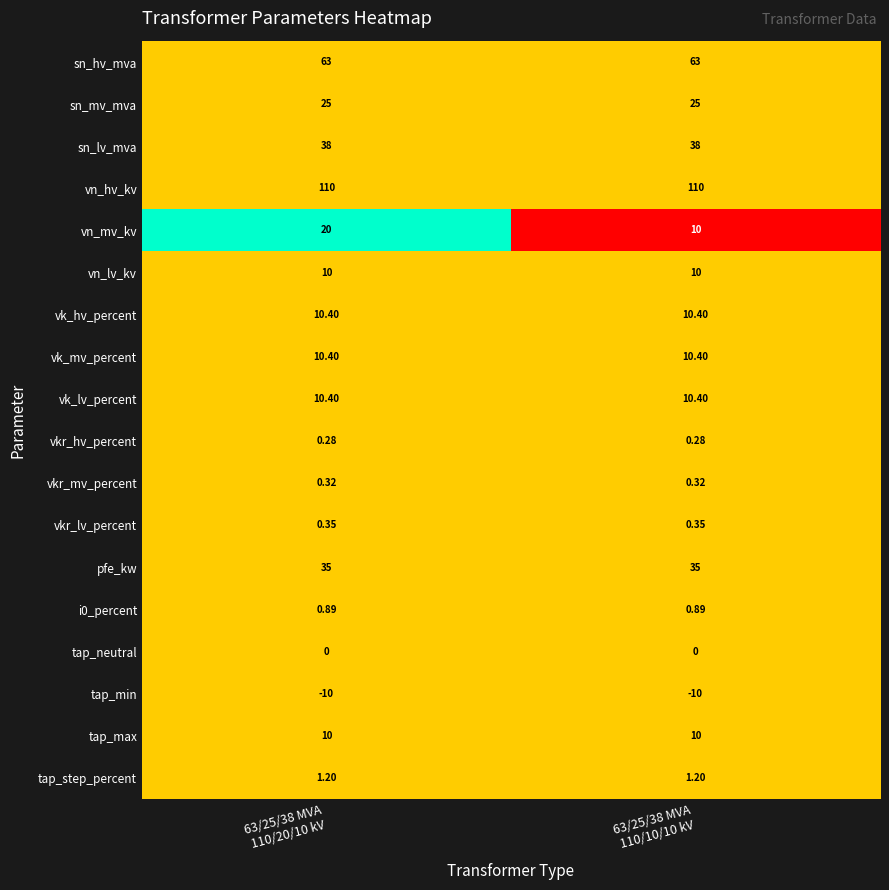

Which series has the largest total across all categories?

vn_hv_kv